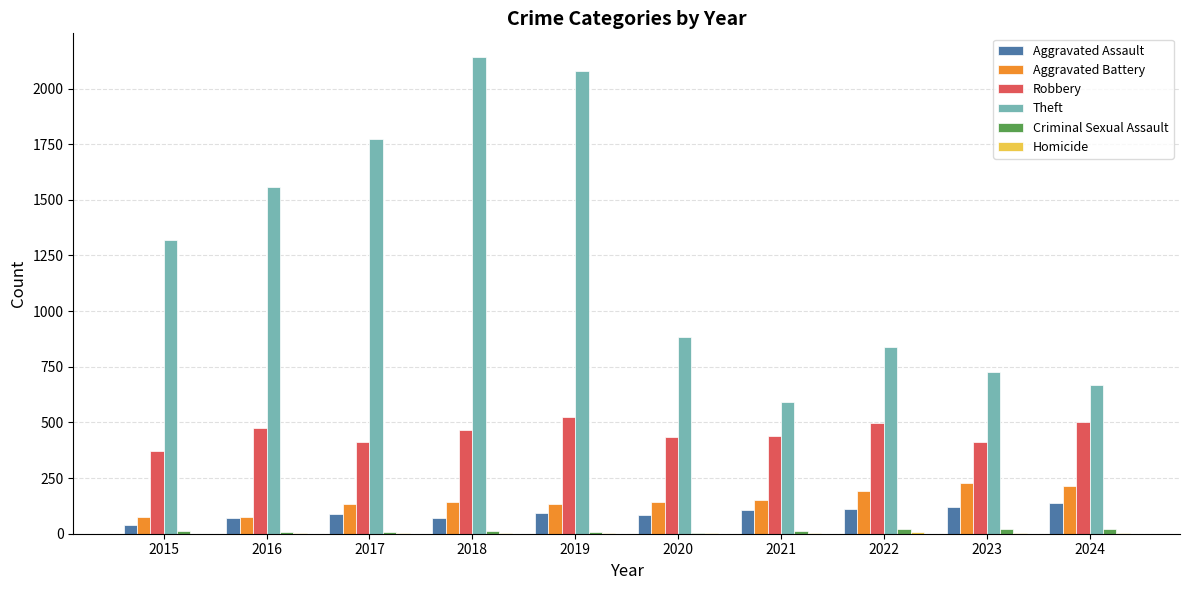

Which series changed the most between 2019 and 2021?

Theft